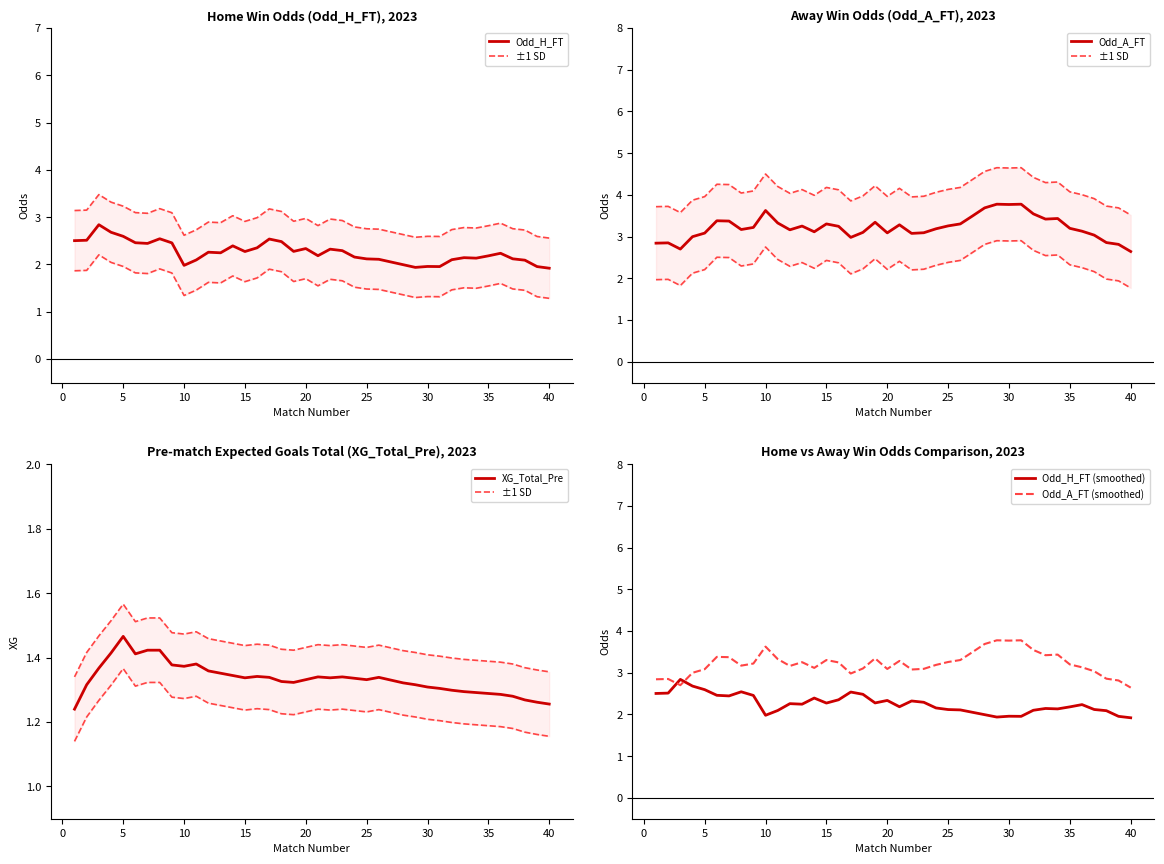

The value of XG_Total_Pre at 30 is 1.3. True or false?

True